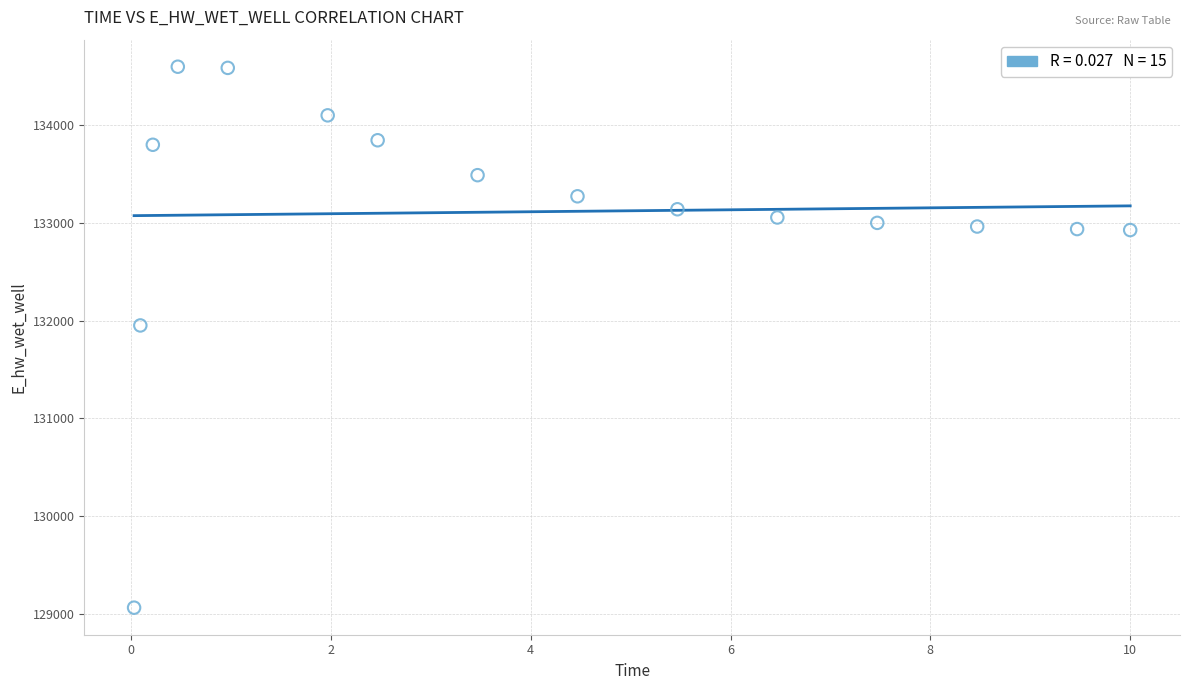

What is the range of Y values (max minus min)?

5541.0